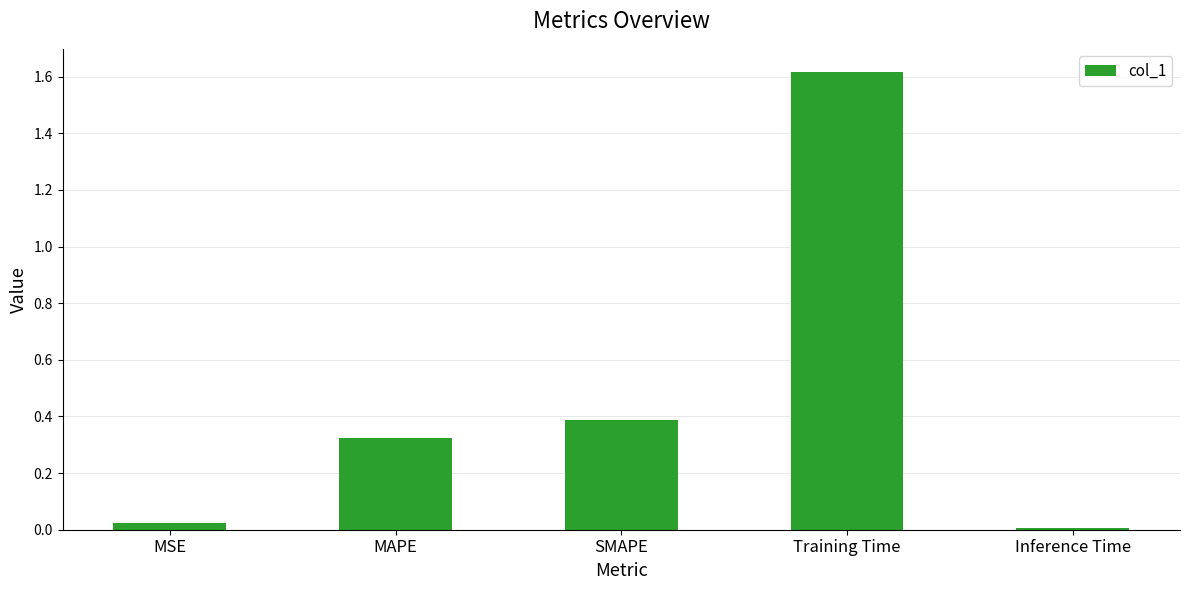

Where is the data nearest to the value 0?

Inference Time